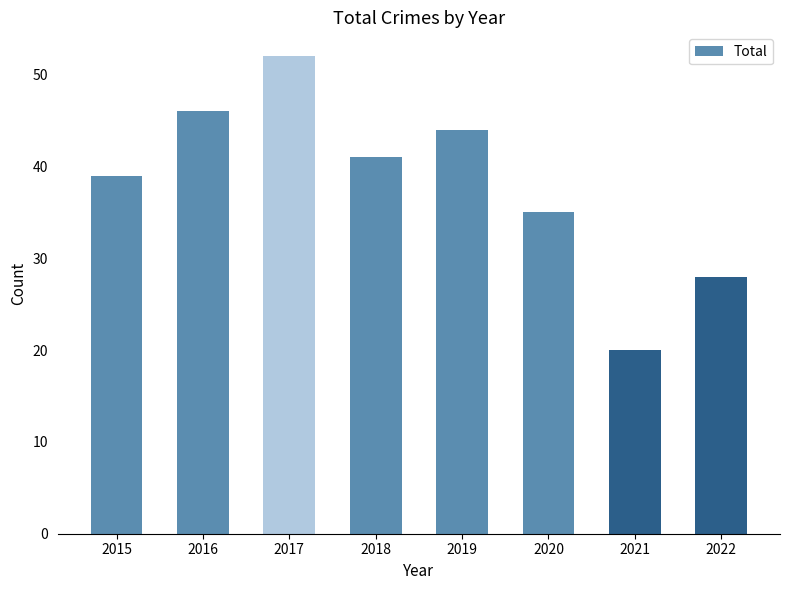

Which has a higher value, 2015 or 2017?

2017